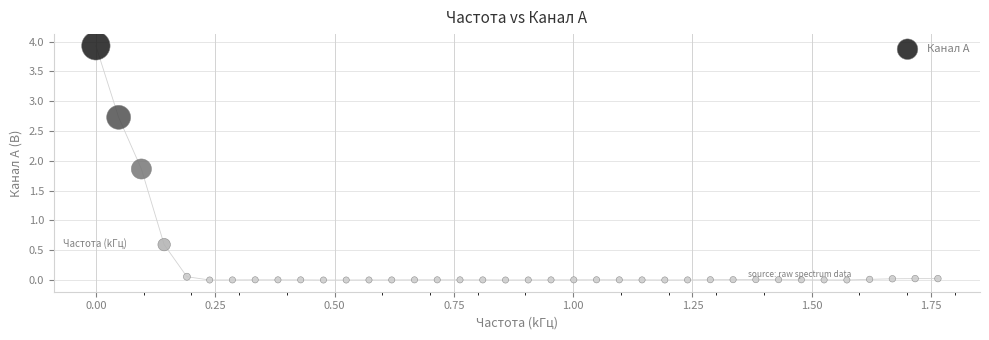

What is the range of X values (max minus min)?

1.8